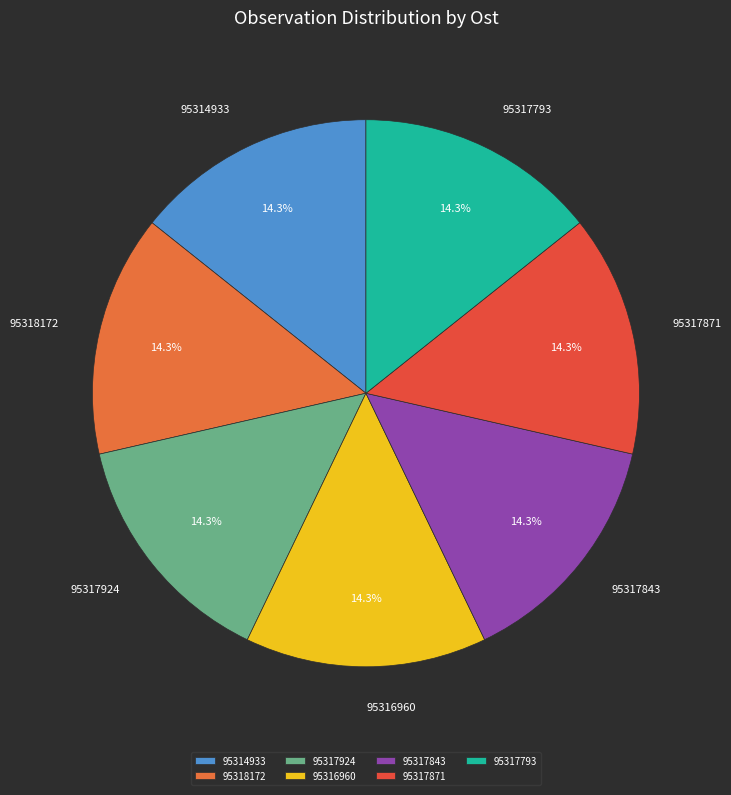

Do 95317871 and 95316960 together represent more than half of the pie?

No